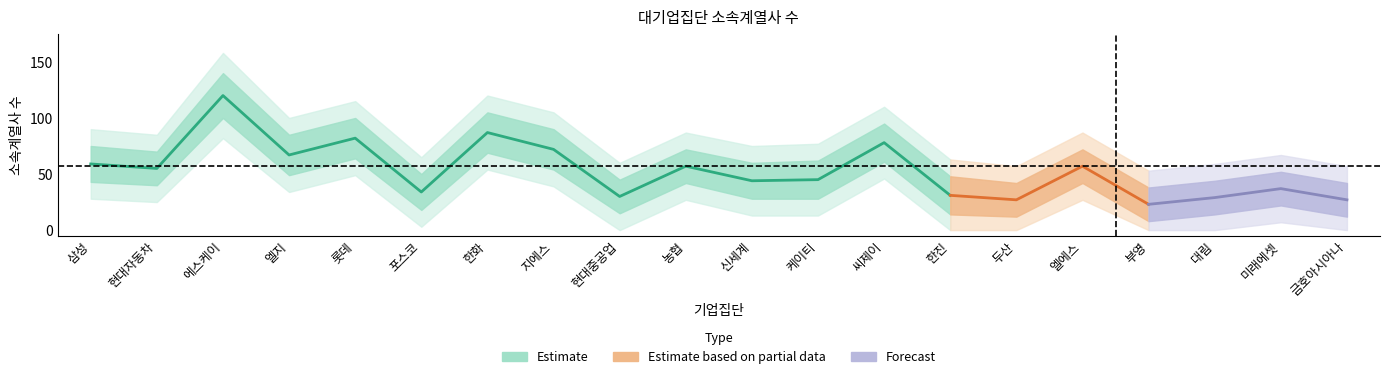

Between 엘지 and 신세계, which series saw the biggest shift?

소속계열사 수_upper